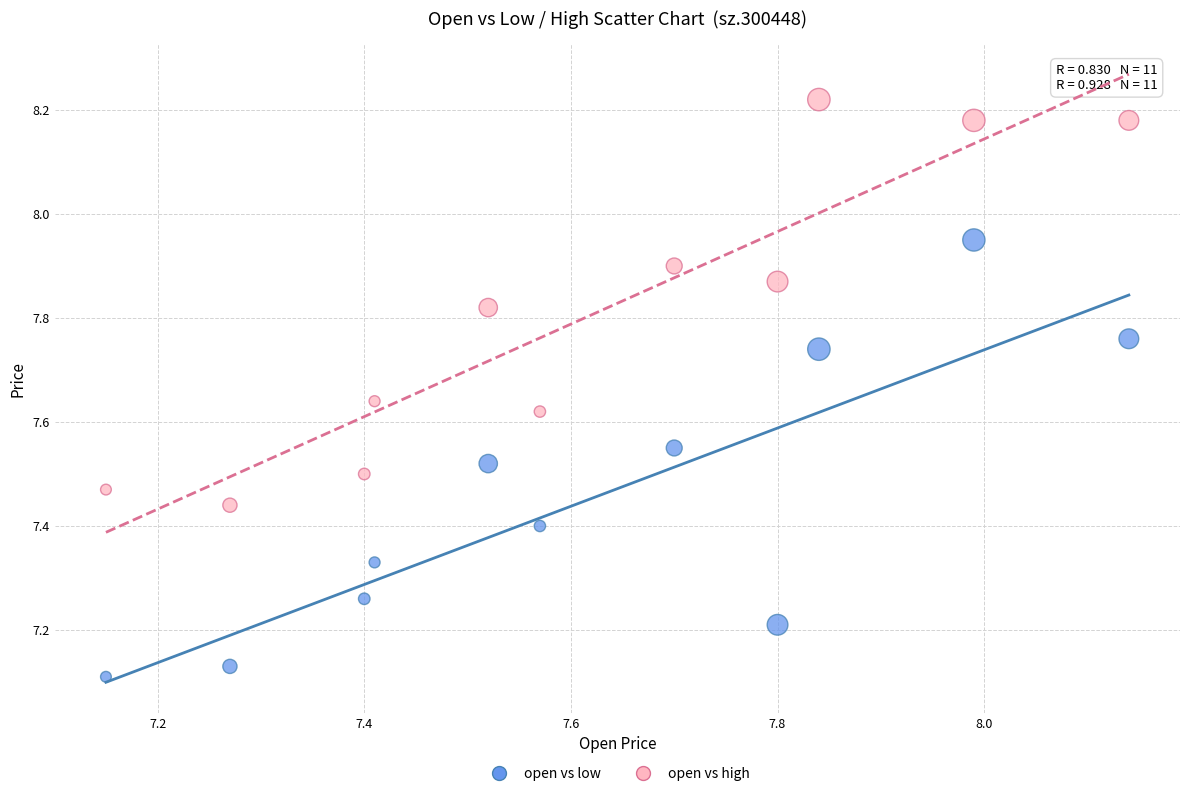

Which series contains the highest Y value?

open vs high